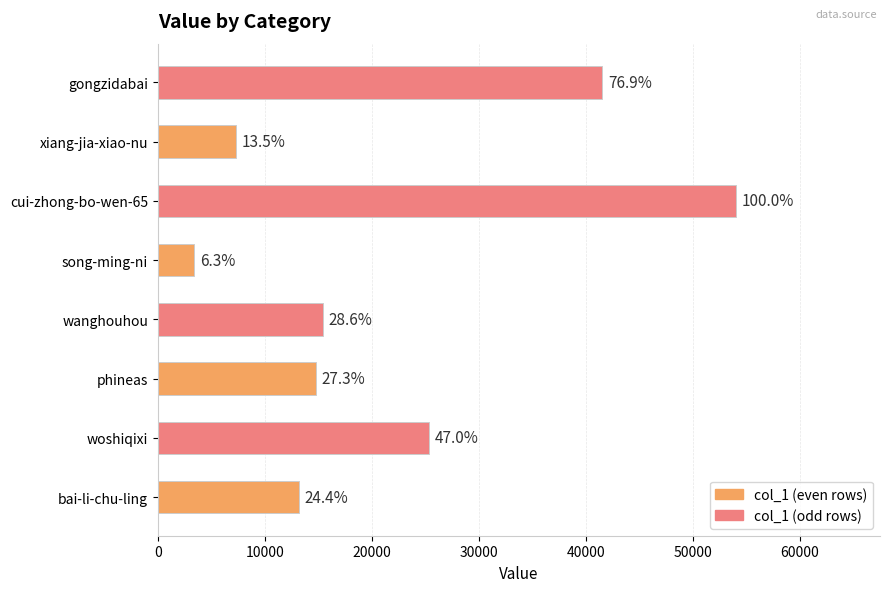

How many bars are there in total?

8